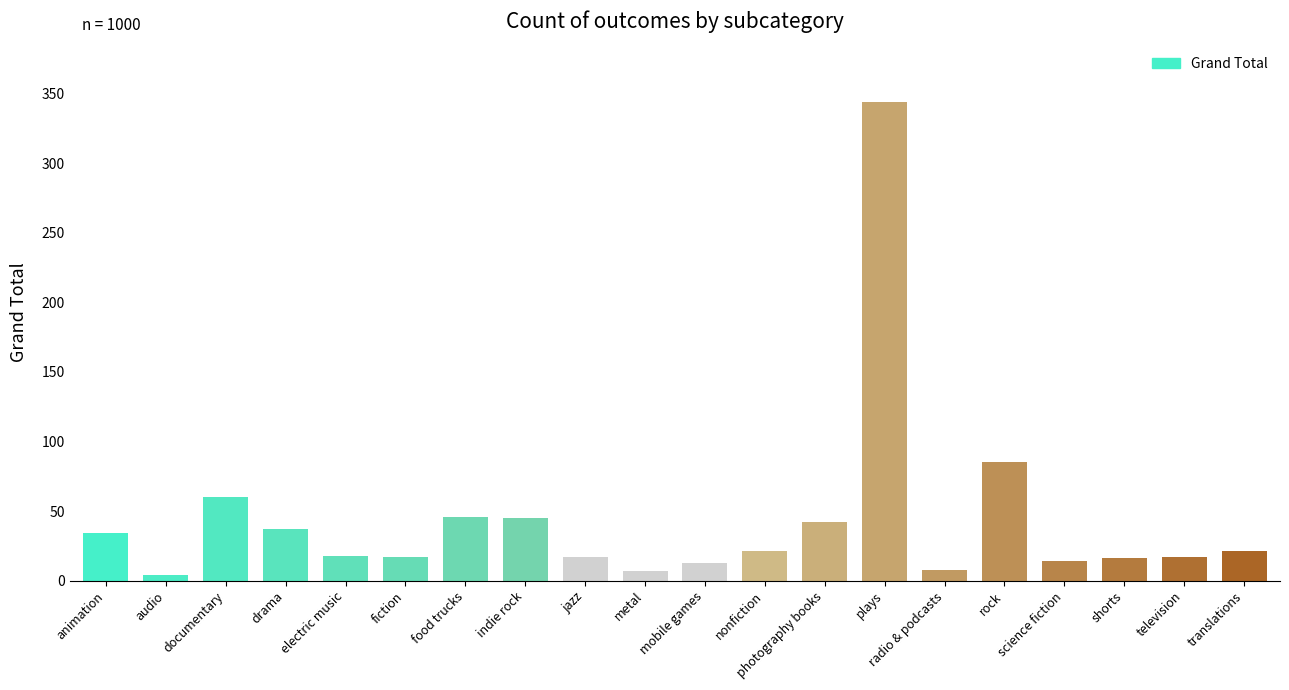

What is the average value?

43